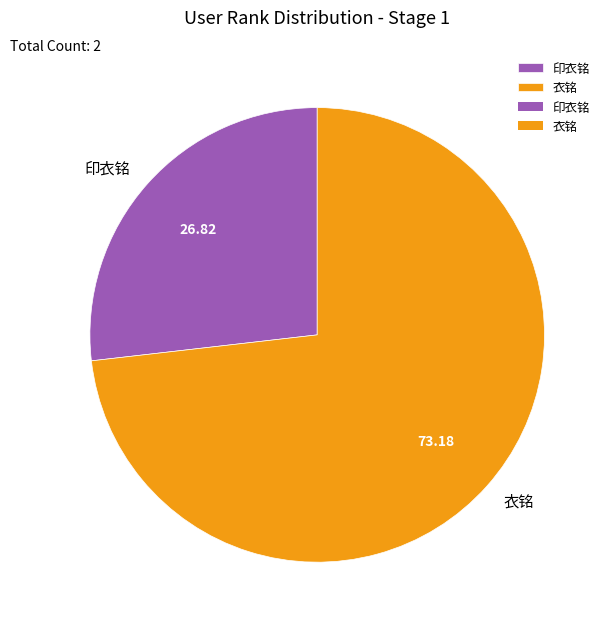

Rank the categories by value from highest to lowest.

衣铭, 印衣铭